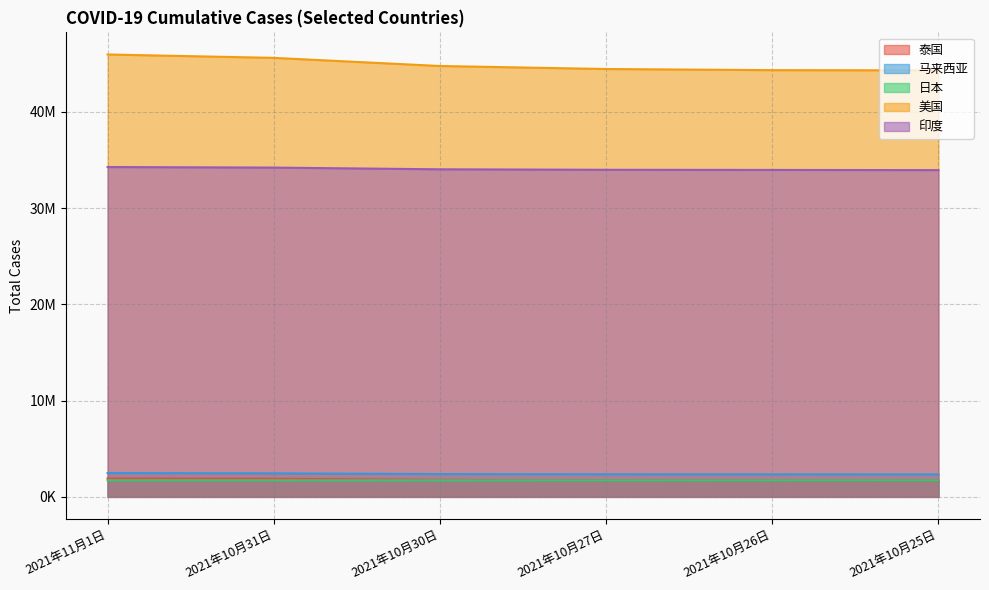

Rank the categories by 印度 value from highest to lowest.

2021年11月1日, 2021年10月31日, 2021年10月30日, 2021年10月27日, 2021年10月26日, 2021年10月25日